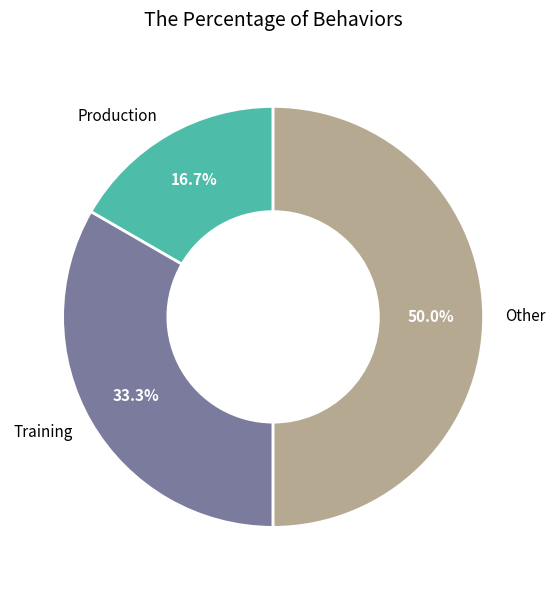

What percentage is the Other slice, to the nearest percent?

50%